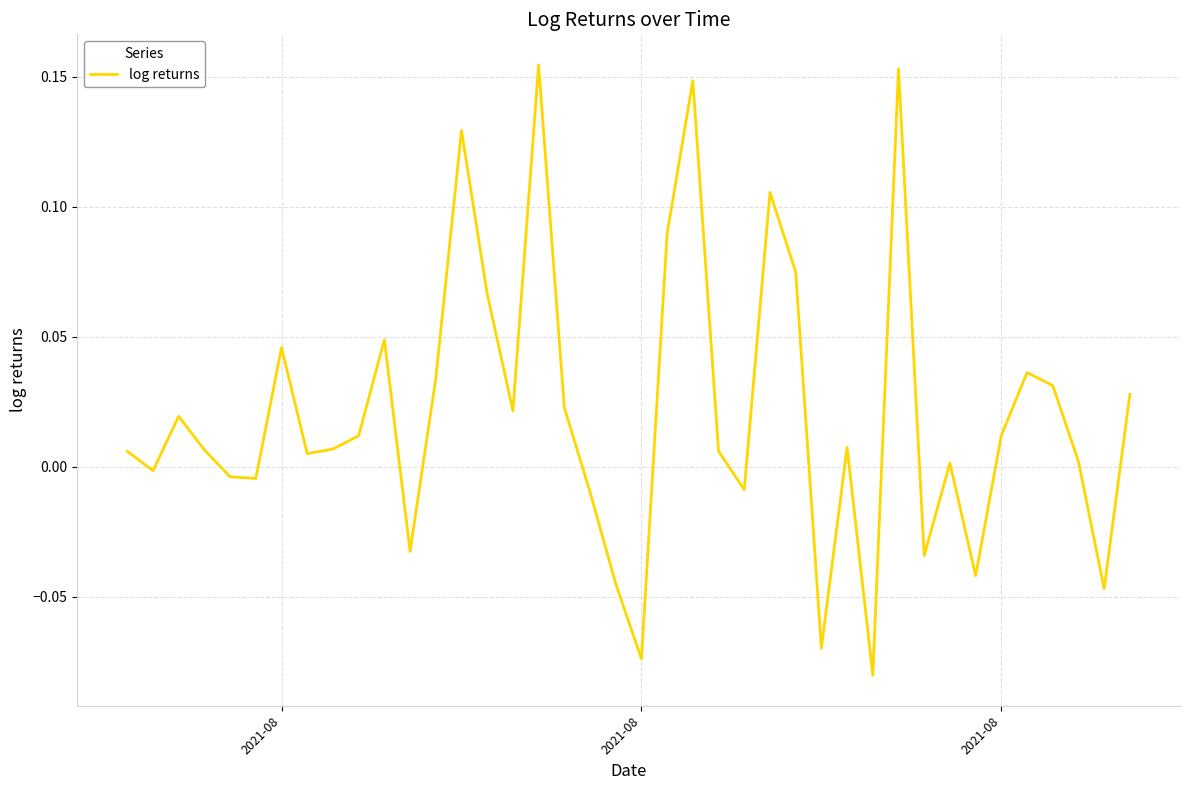

Does the chart have visible grid lines?

Yes